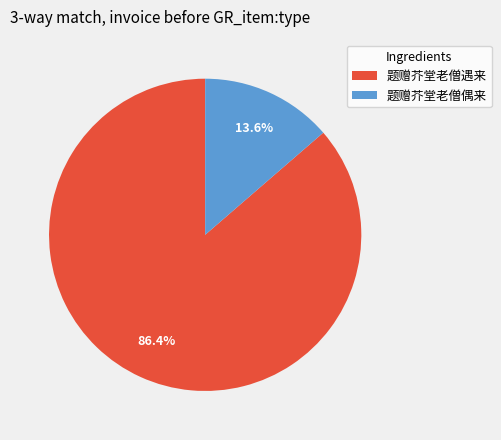

Do 题赠芥堂老僧遇来 and 题赠芥堂老僧偶来 together represent more than half of the pie?

Yes